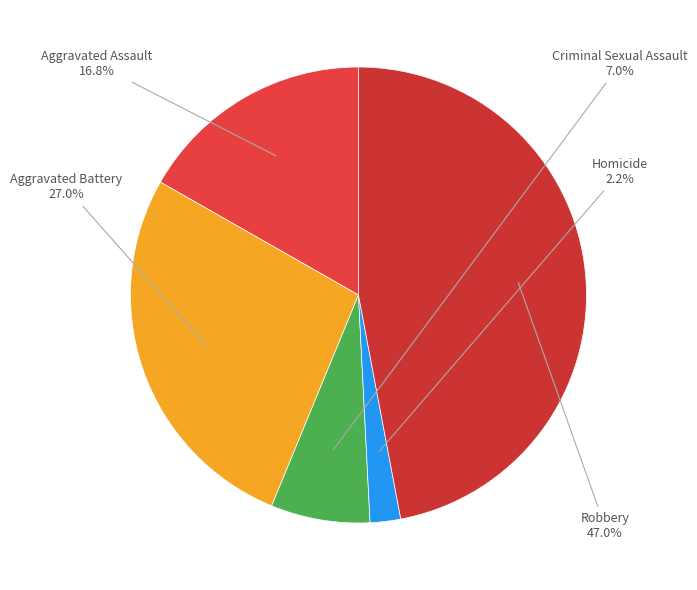

Rank the categories by value from lowest to highest.

Homicide, Criminal Sexual Assault, Aggravated Assault, Aggravated Battery, Robbery